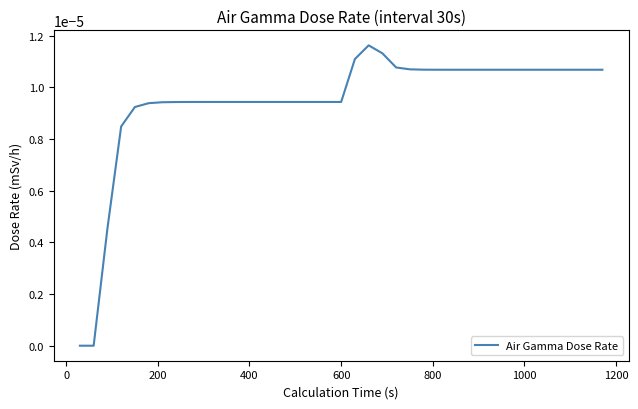

How many lines are shown in the chart?

1